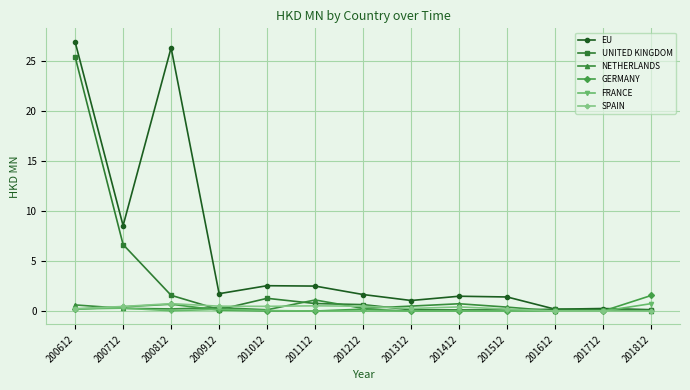

At which label is UNITED KINGDOM closest to 12?

200712